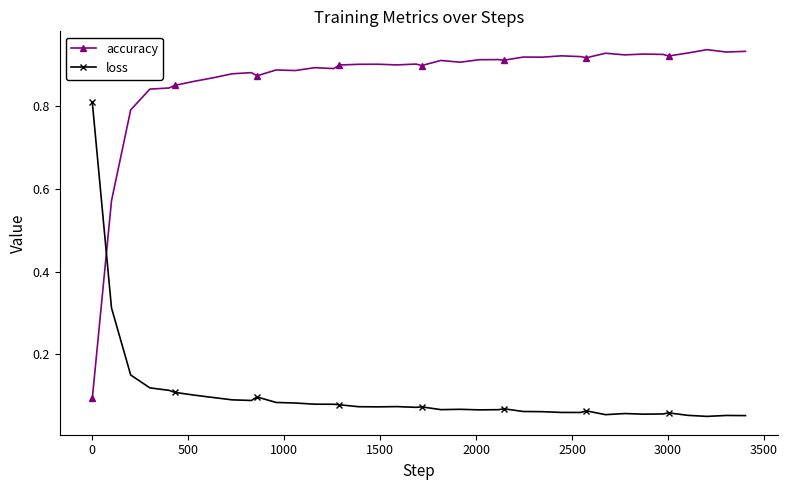

Which series has the largest total across all categories?

accuracy